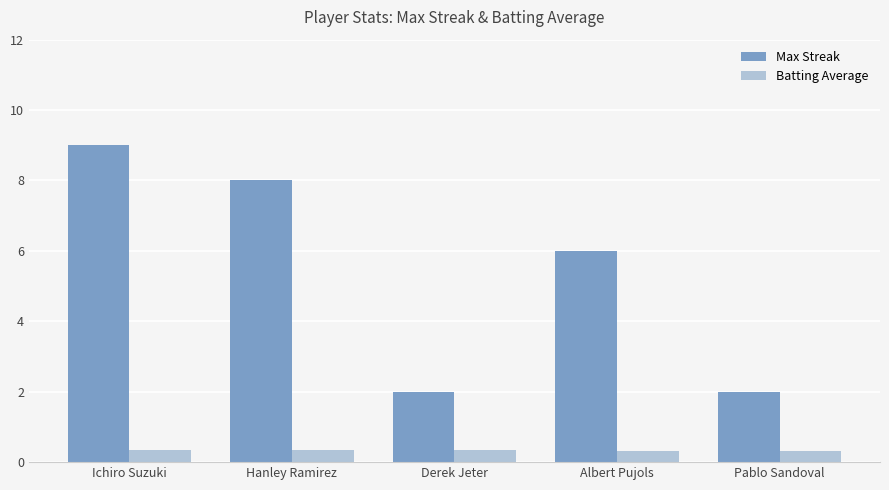

How many Batting Average values are between 0 and 1?

5